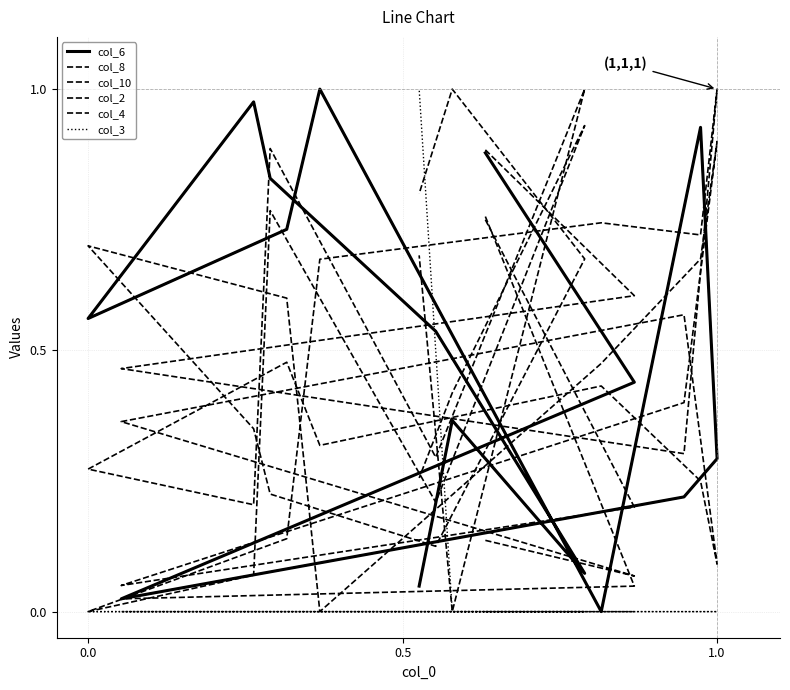

How many intersections are there between col_8 and col_2?

6